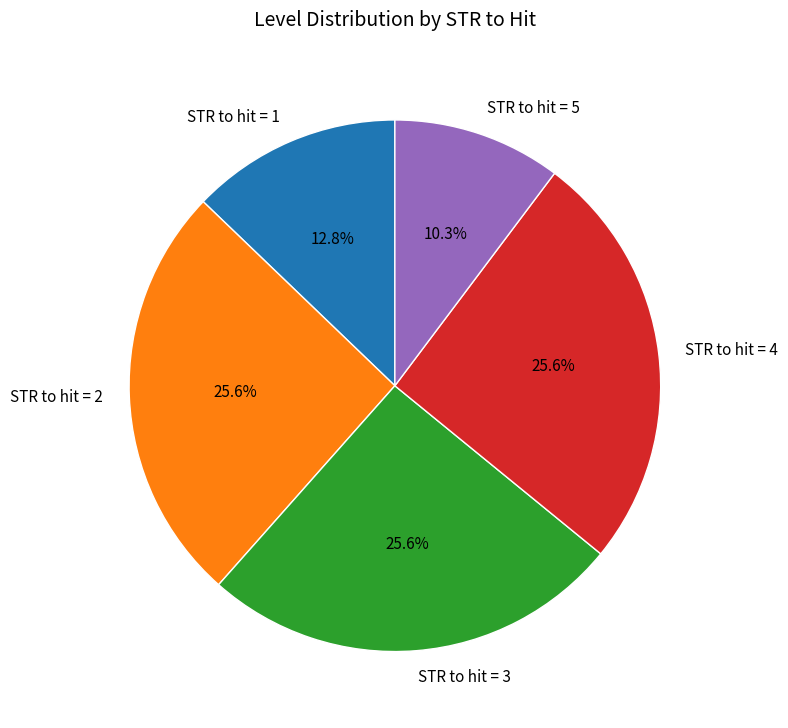

How many segments does this pie chart have?

5